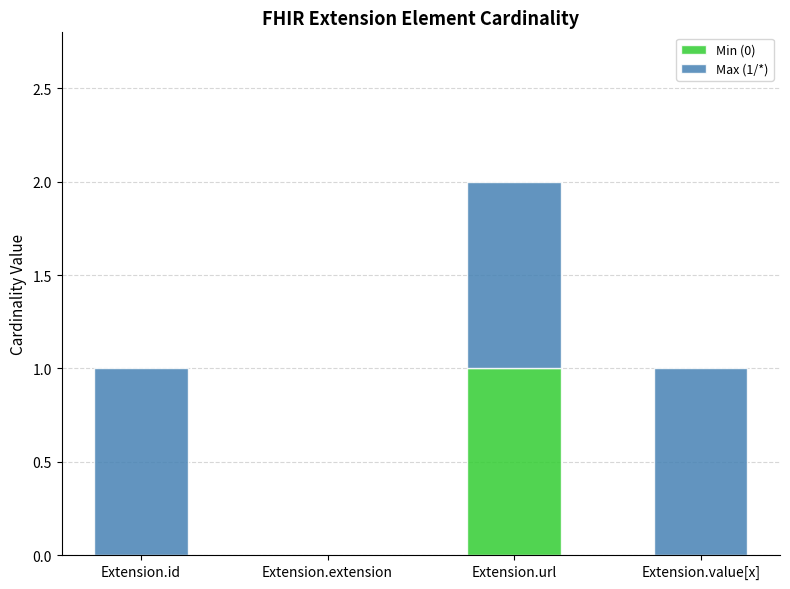

At which category is the sum across all series the highest?

Extension.url